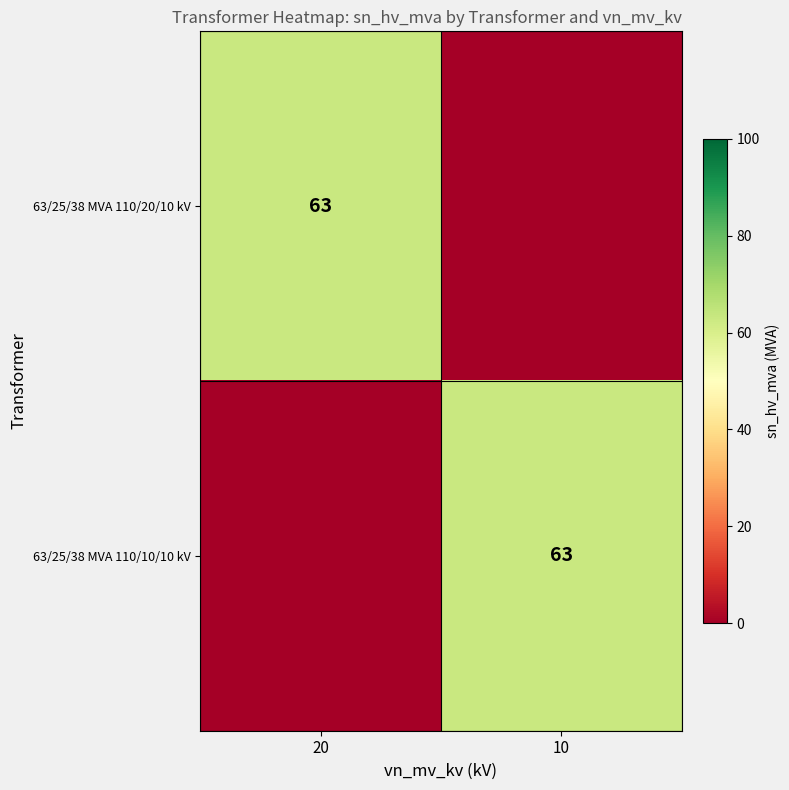

Is it true that 63/25/38 MVA 110/20/10 kV equals 63 at 20?

True